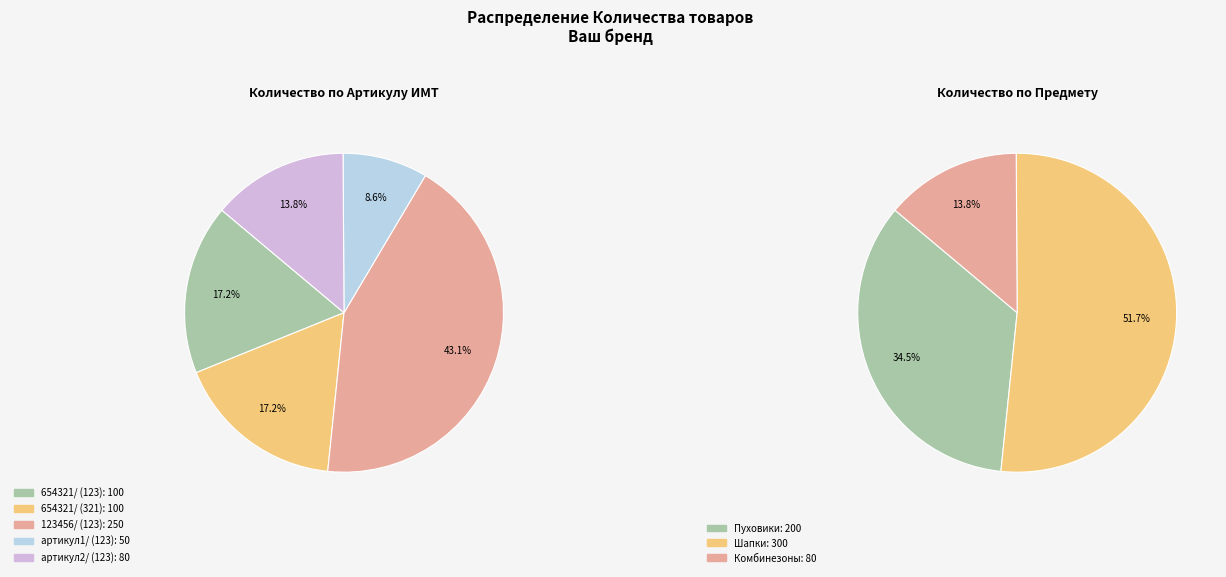

The артикул2/ (123) slice represents 14% of the pie. True or false?

True